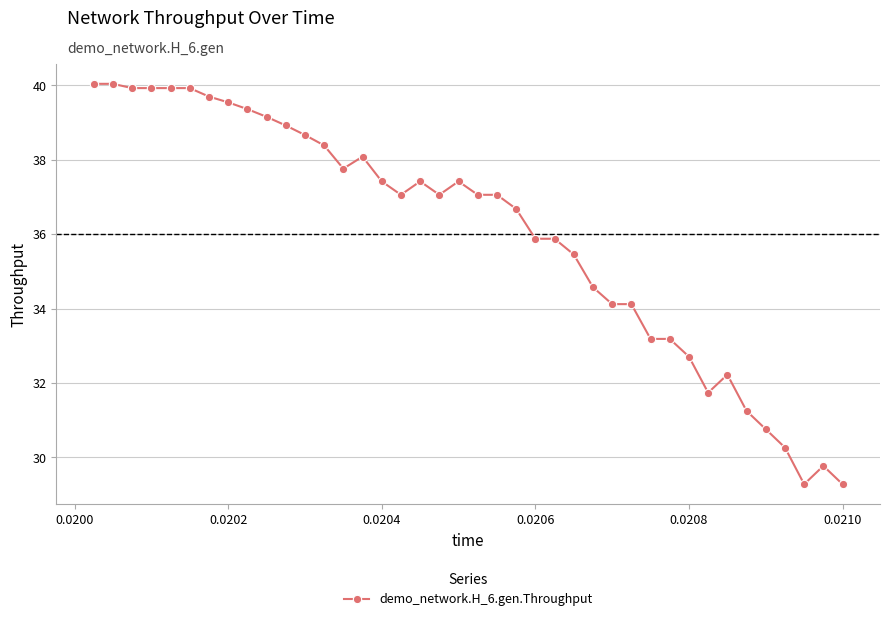

What is the difference between the maximum and minimum values?

10.8